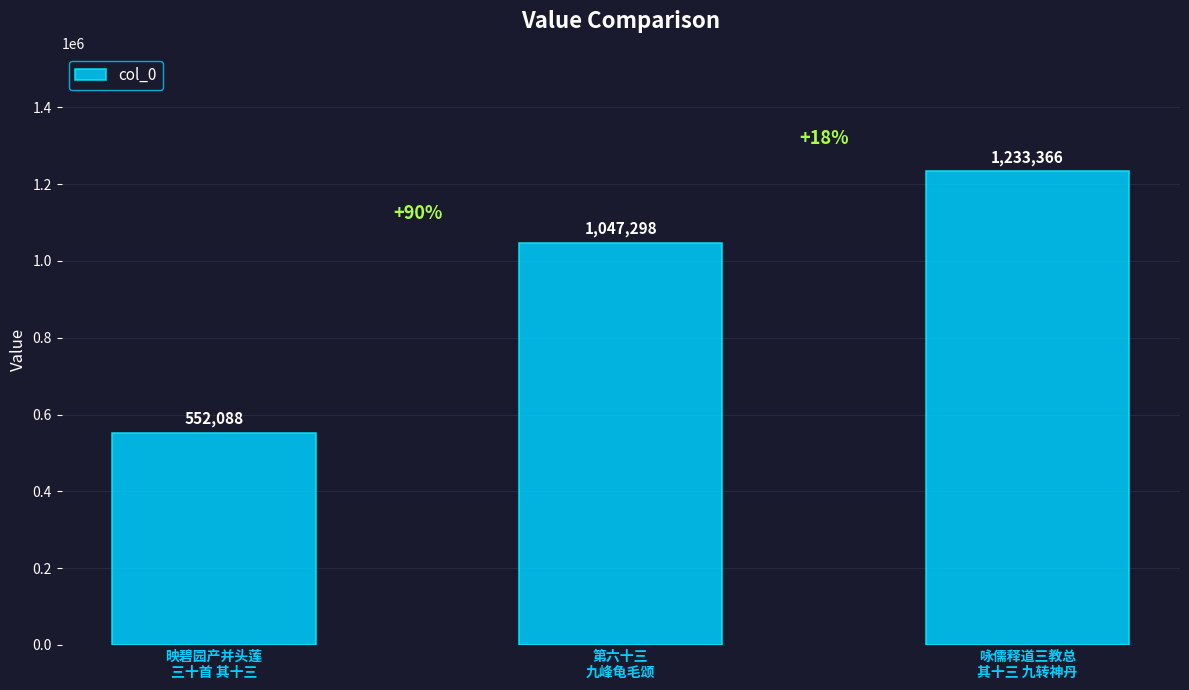

What is the change in value from 映碧园产并头莲
三十首 其十三 to 第六十三
九峰龟毛颂?

+495210